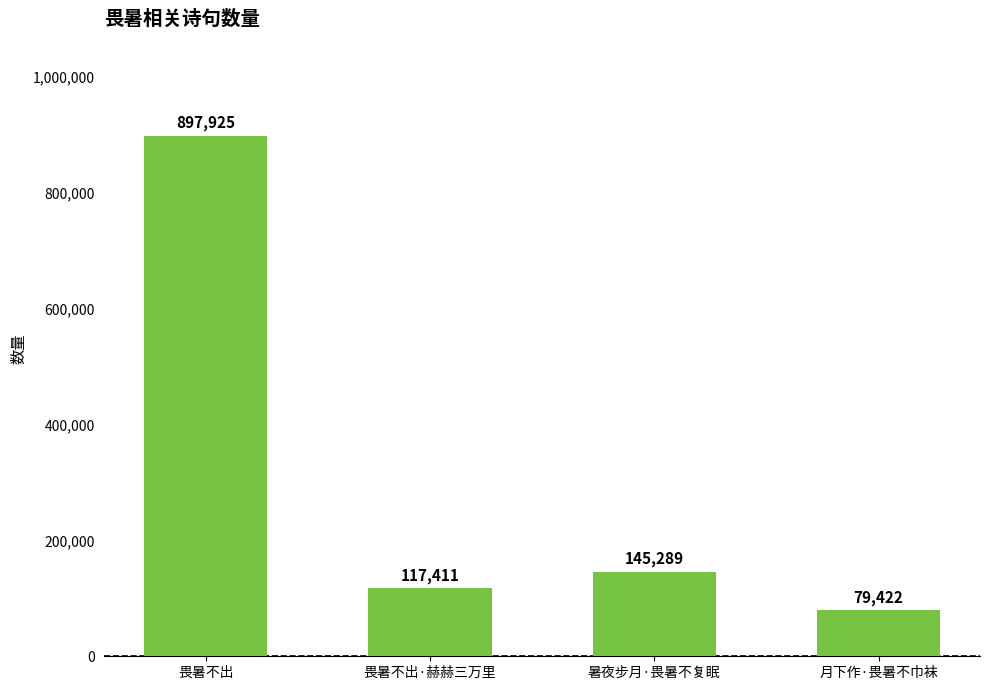

How many data points are less than 145289?

2